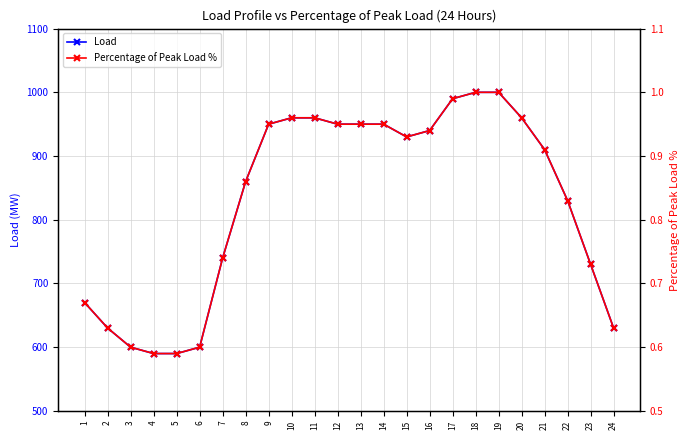

Is it true that Load equals 1000.0 at 18?

True